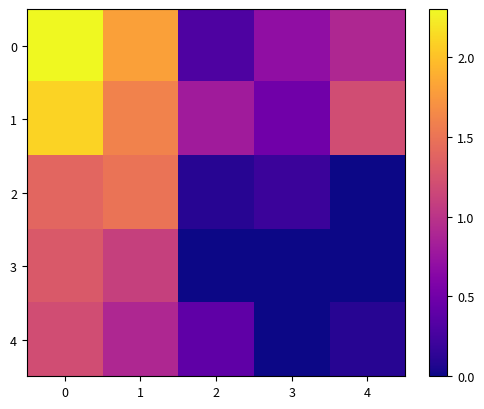

Reading right to left, list all the values displayed in this chart.

0: 4=0.9	3=0.7	2=0.3	1=1.8	0=2.3
1: 4=1.2	3=0.5	2=0.8	1=1.6	0=2.1
2: 4=0.0	3=0.2	2=0.1	1=1.5	0=1.4
3: 4=0.0	3=0.0	2=0.0	1=1.1	0=1.3
4: 4=0.1	3=0.0	2=0.4	1=0.9	0=1.2